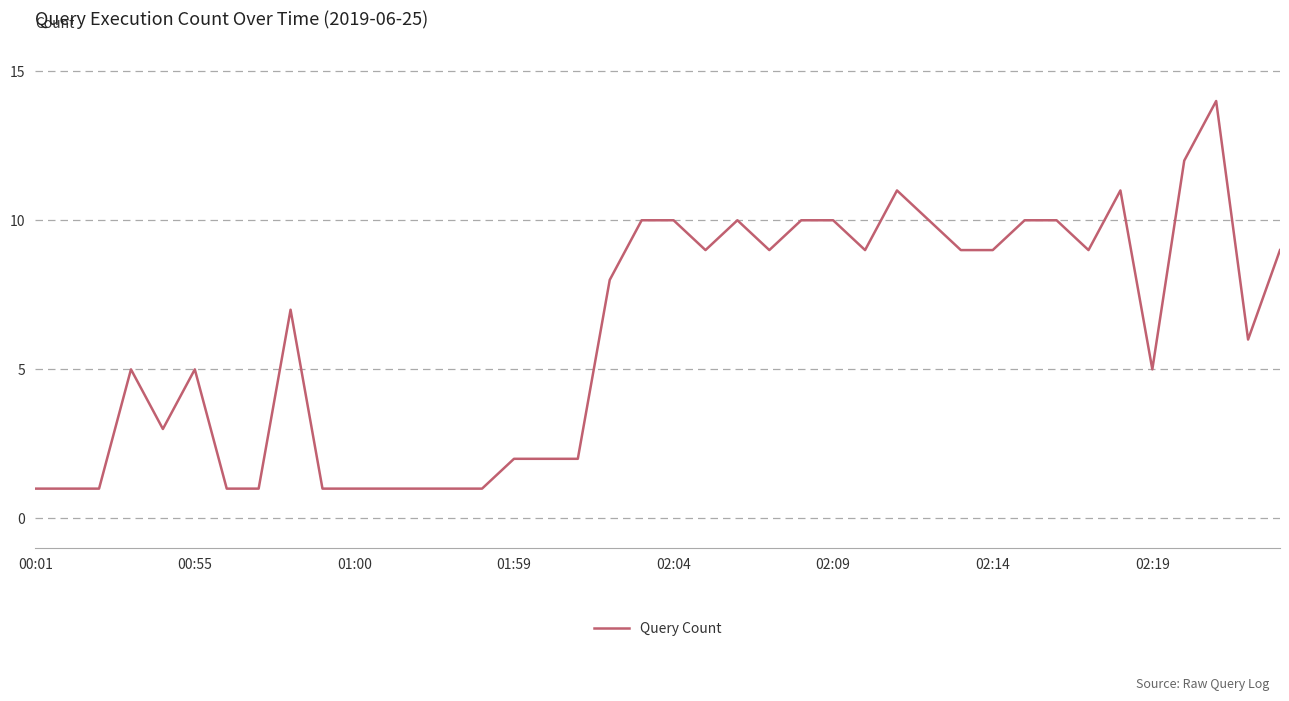

What is the maximum value shown in the chart?

14